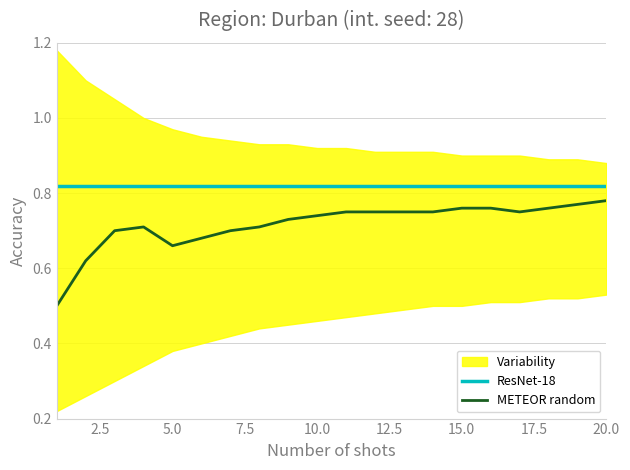

What is the minimum value for METEOR random?

0.5